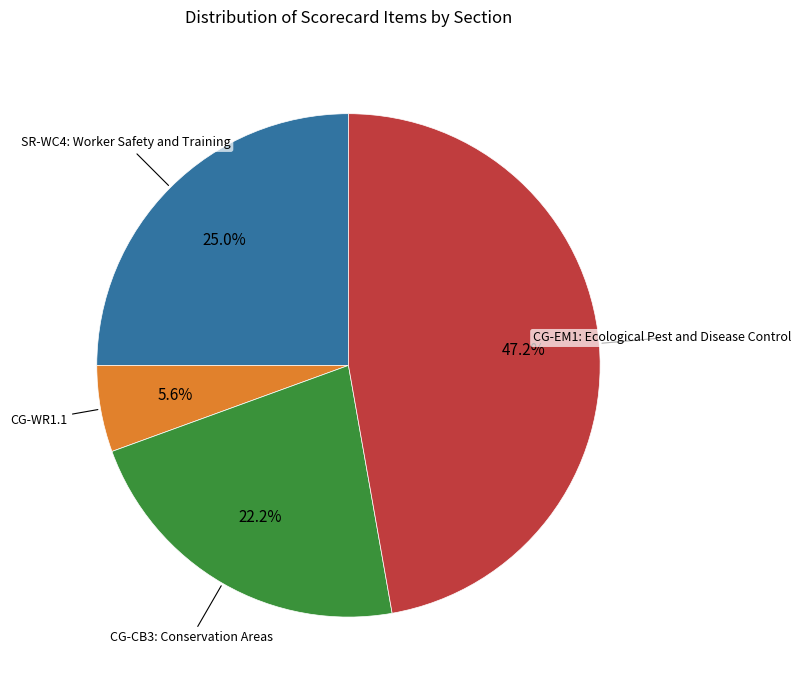

Is there a majority slice in this chart?

No